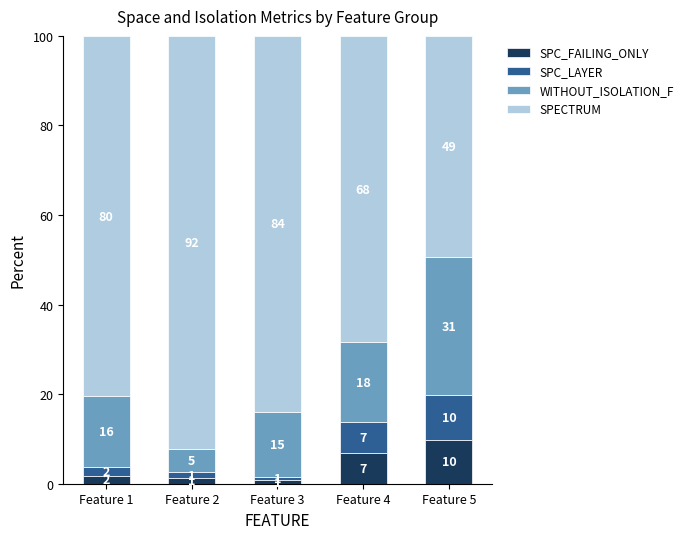

At how many categories does at least one series exceed 13?

5